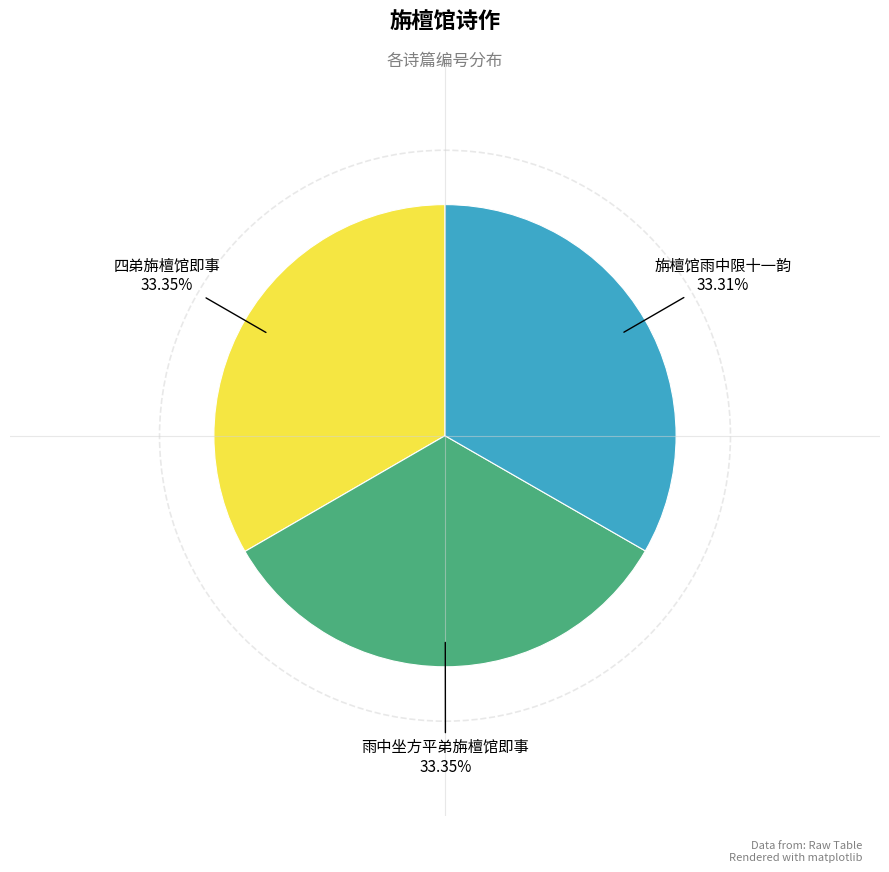

Does any single category account for the majority?

No